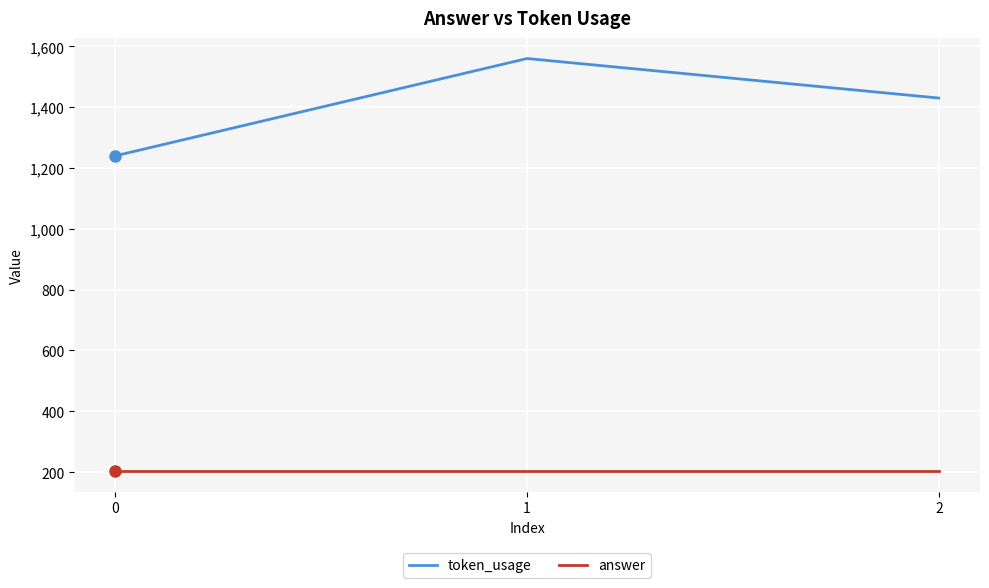

True or false: answer has a value of 204 at 1.

True